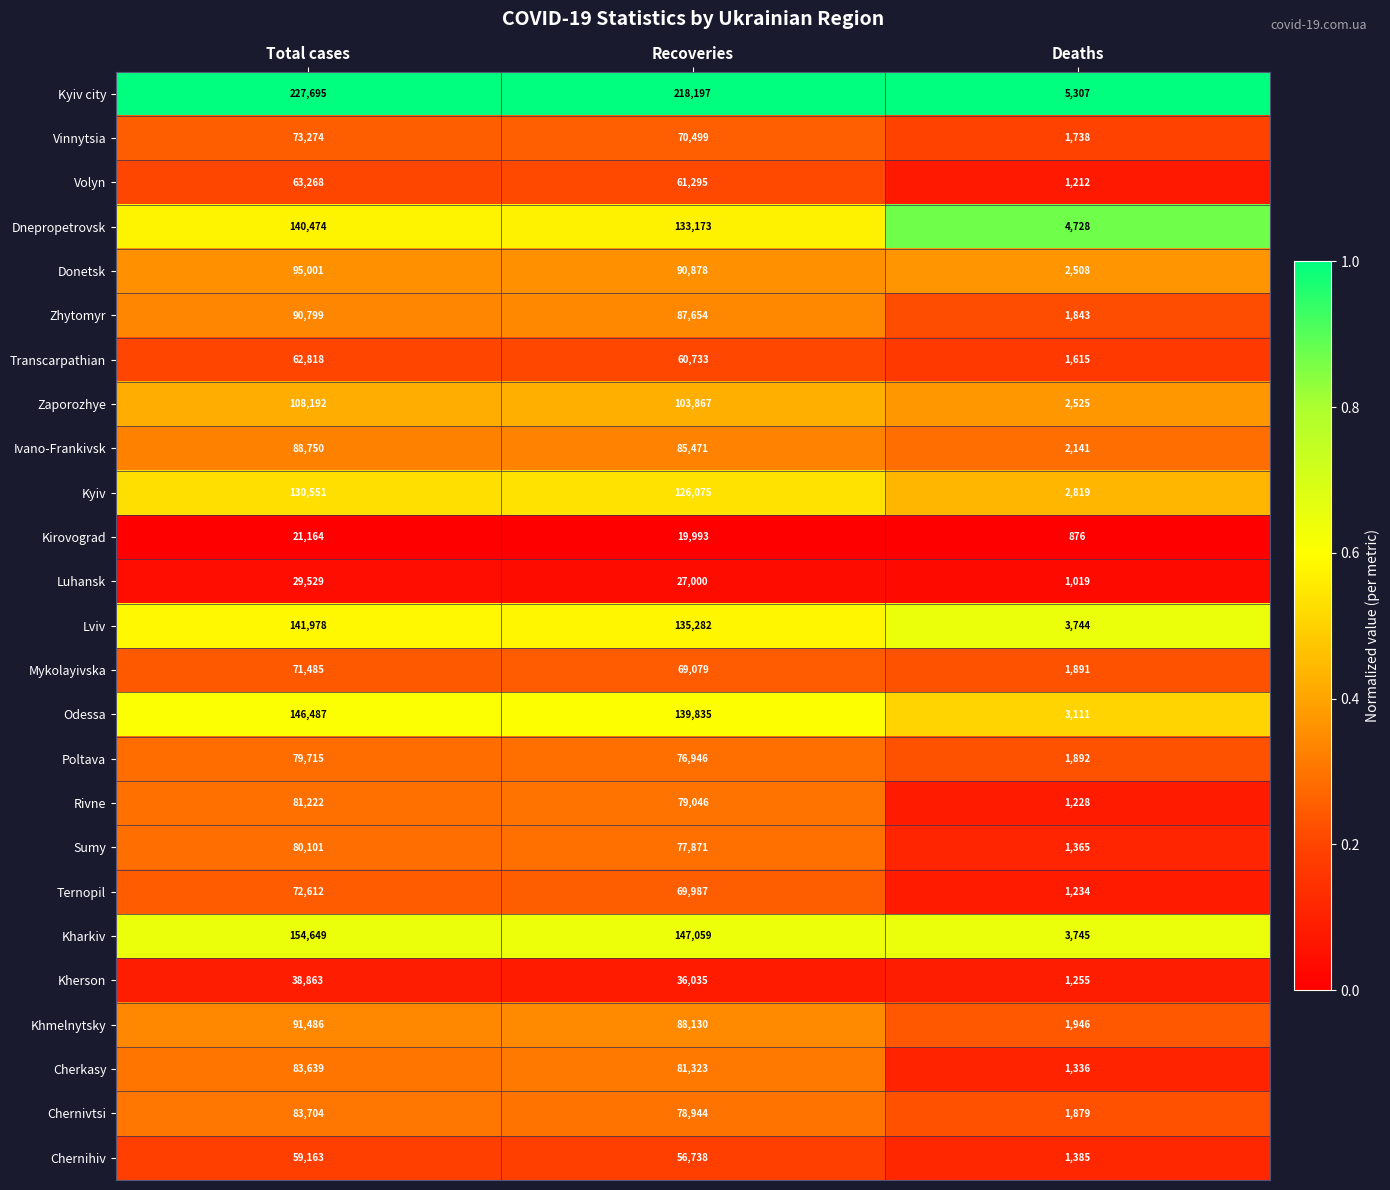

What is the total value across all series at Total cases?

2316619